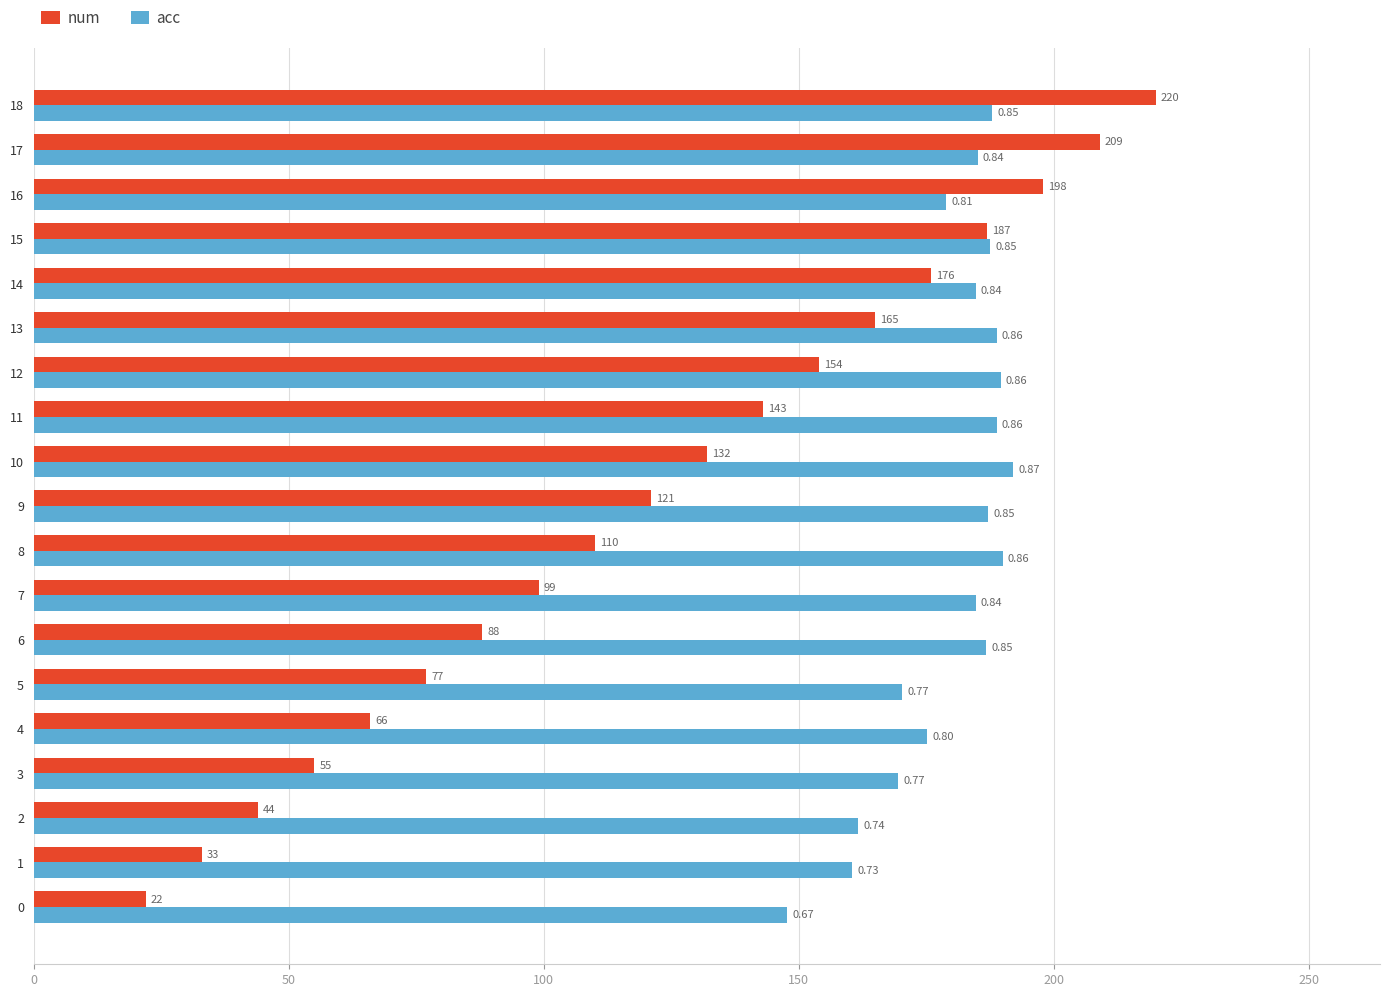

What is the maximum value shown in the chart?

220.0